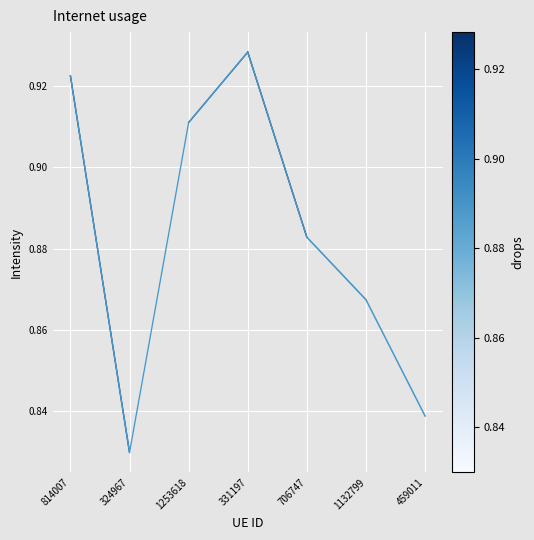

Is this an area chart (filled region under the line)?

No